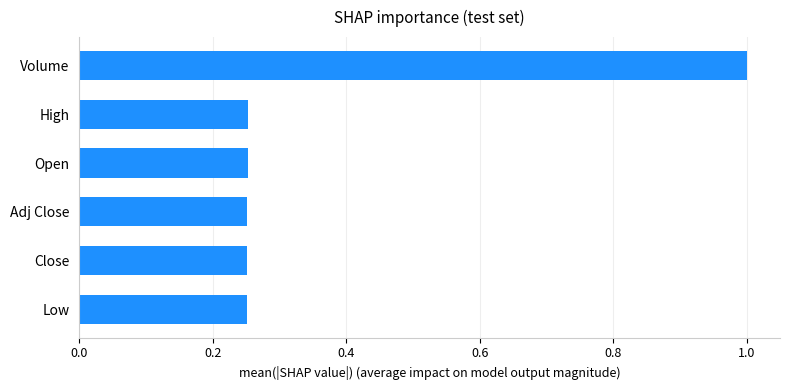

What is the change in value from High to Volume?

+0.7